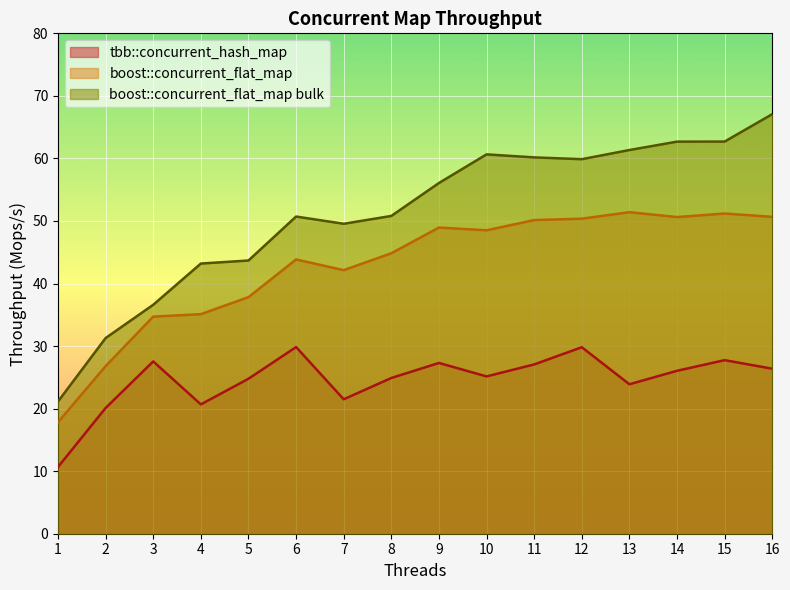

Is the value of boost::concurrent_flat_map bulk at 11 greater than the value of tbb::concurrent_hash_map at 10?

Yes